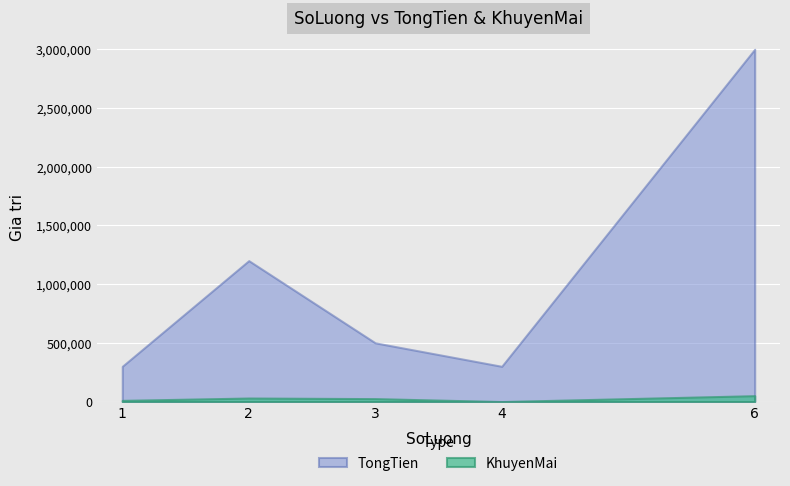

How many data points does each series have?

5